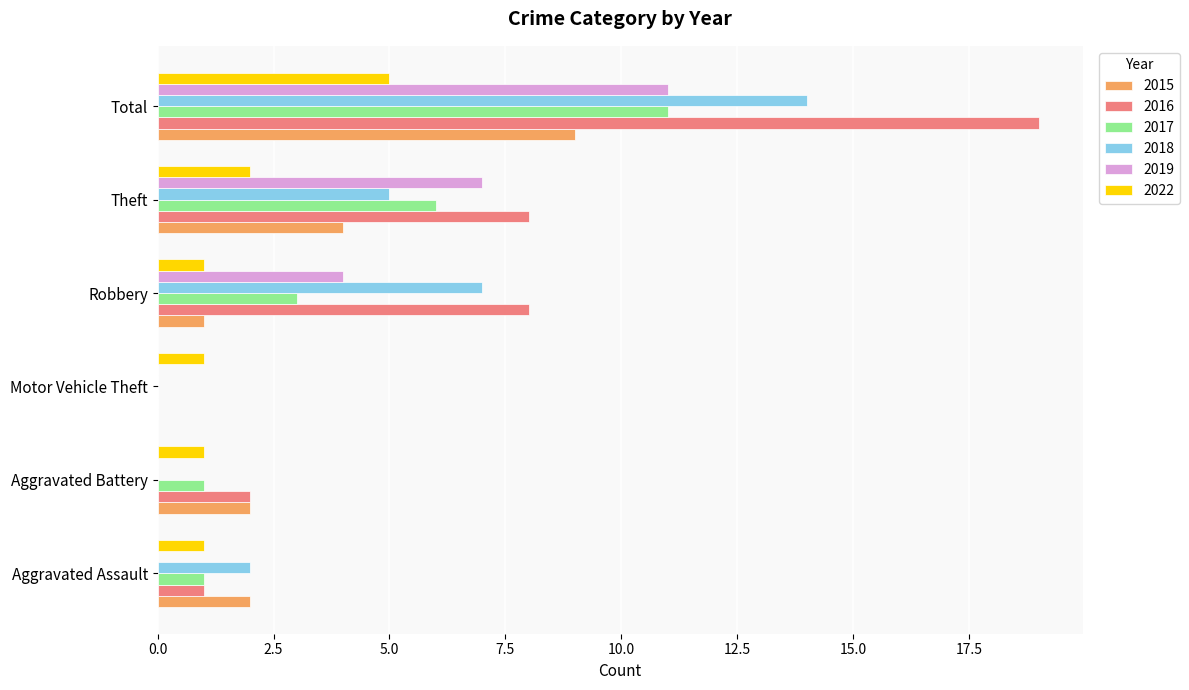

Which category has the highest value in the 2018 series?

Total